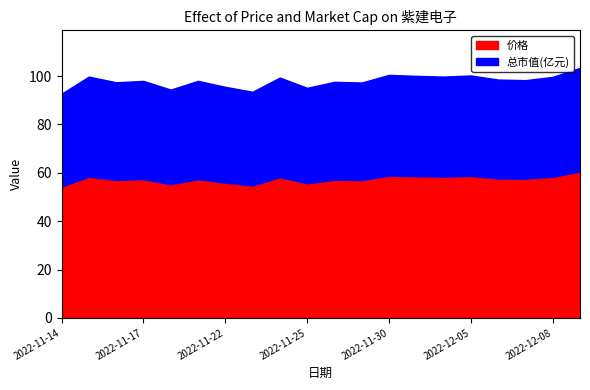

What is the lowest value of the 总市值(亿元) series?

38.4